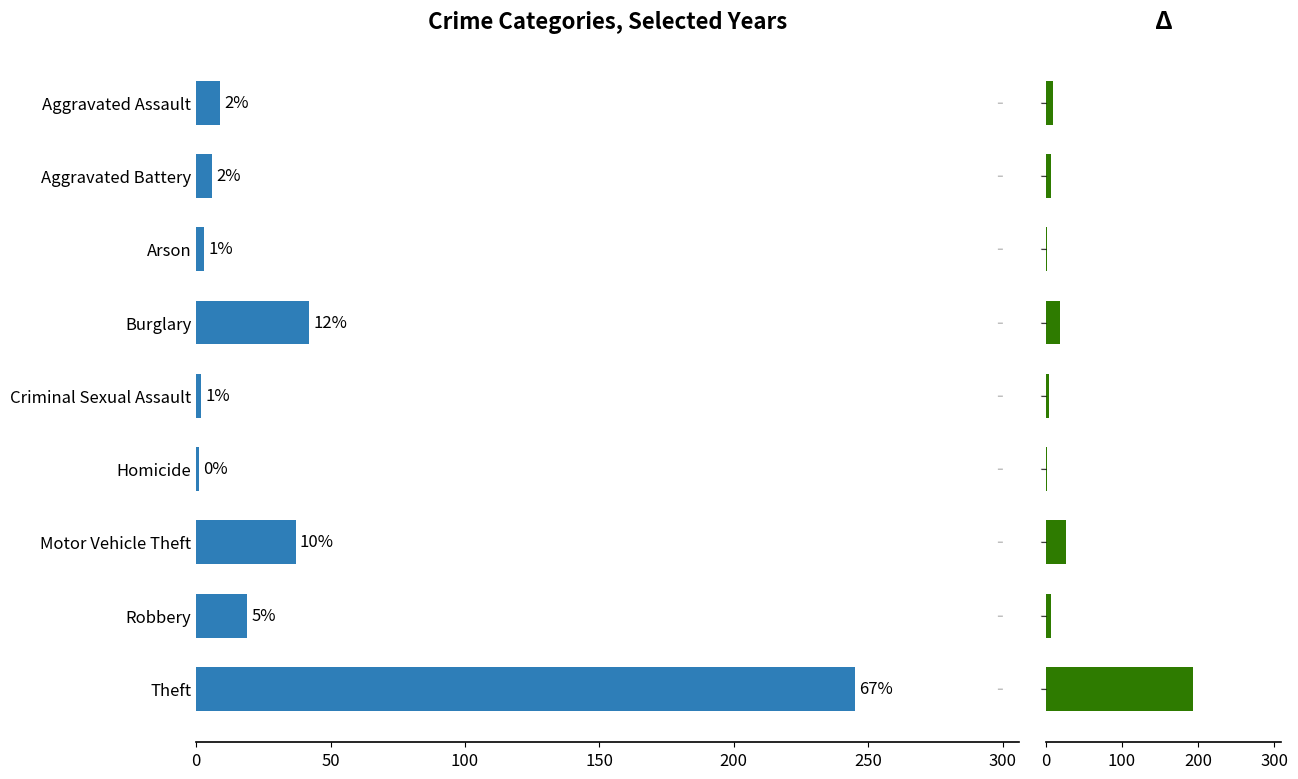

The value of 2020 at Criminal Sexual Assault is 2. True or false?

True